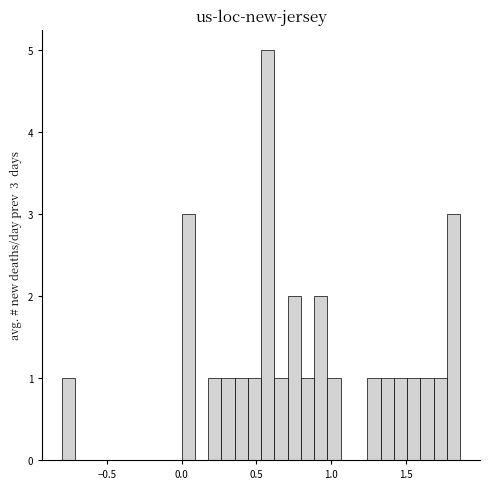

Around what value on the x-axis is the tallest bar? Give the approximate position of its centre, as read against the axis.

0.60